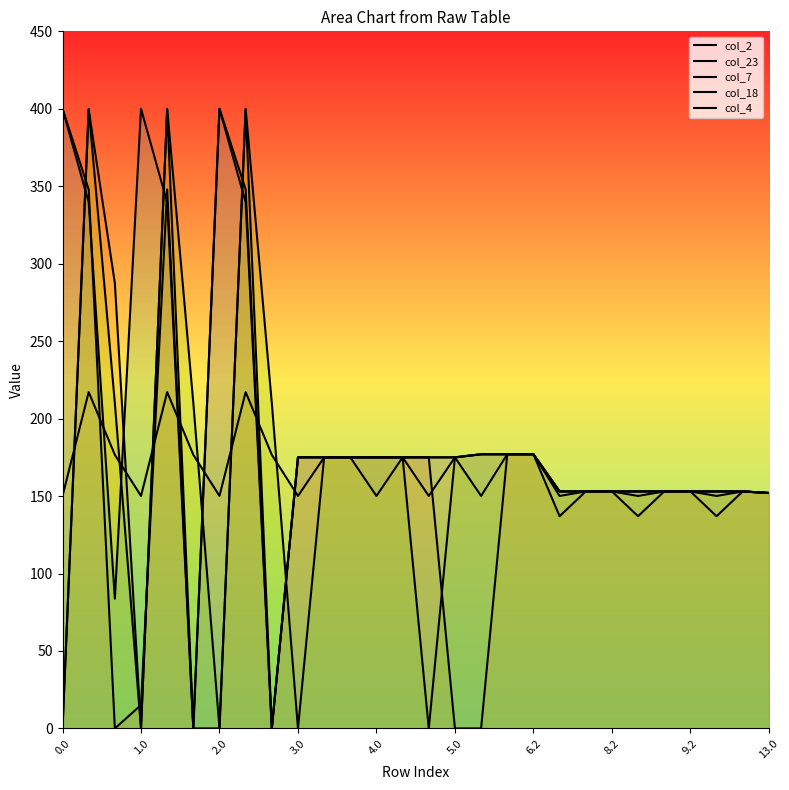

At which label does col_2 reach its minimum?

2.0